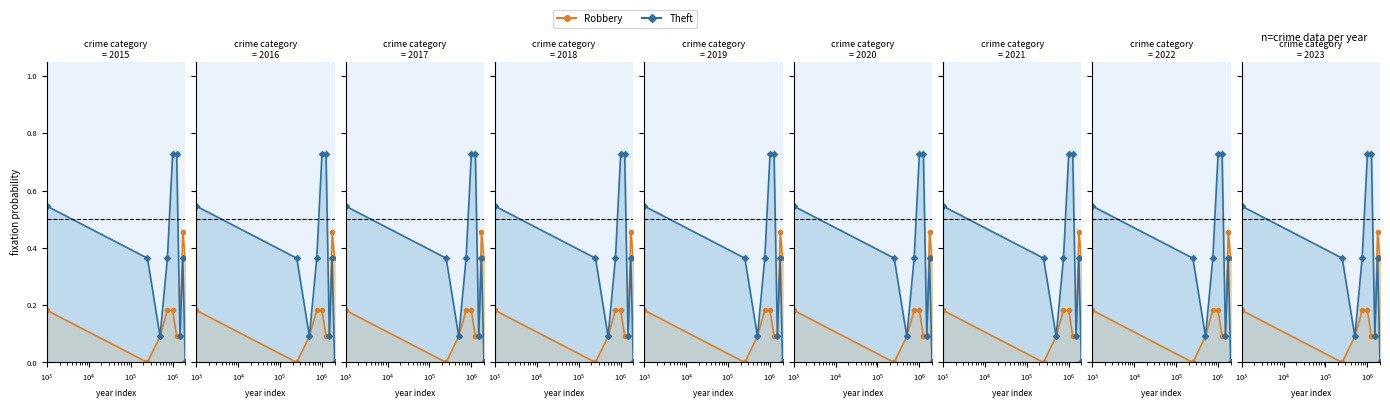

List the series in order of their peak value, lowest first.

Robbery, Theft